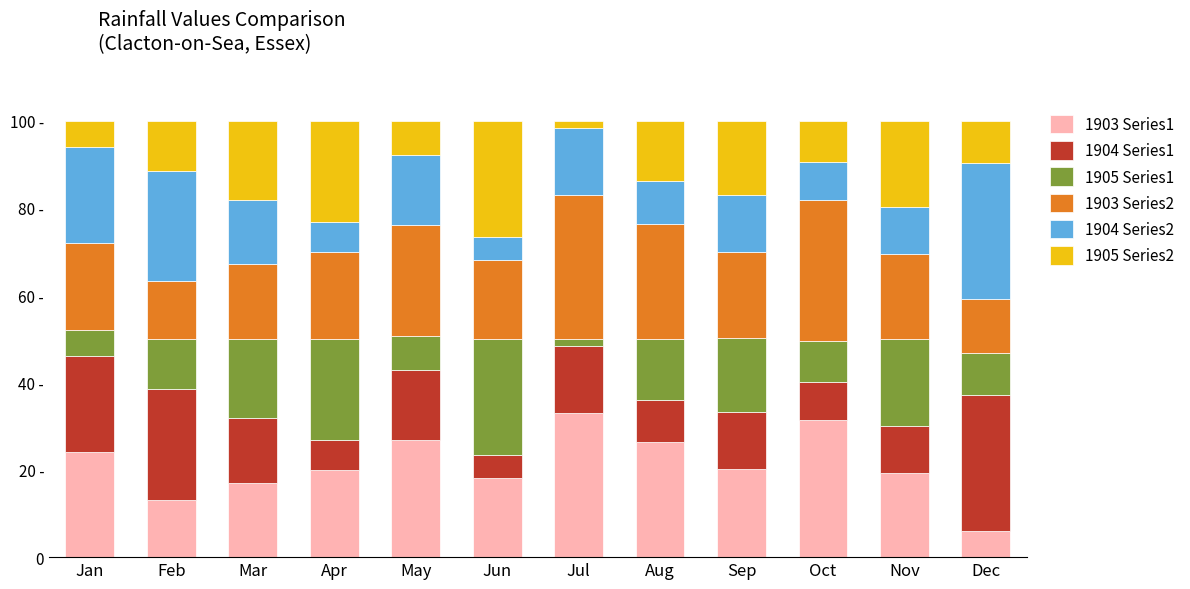

What is the highest value of the 1903 Series1 series?

33.0